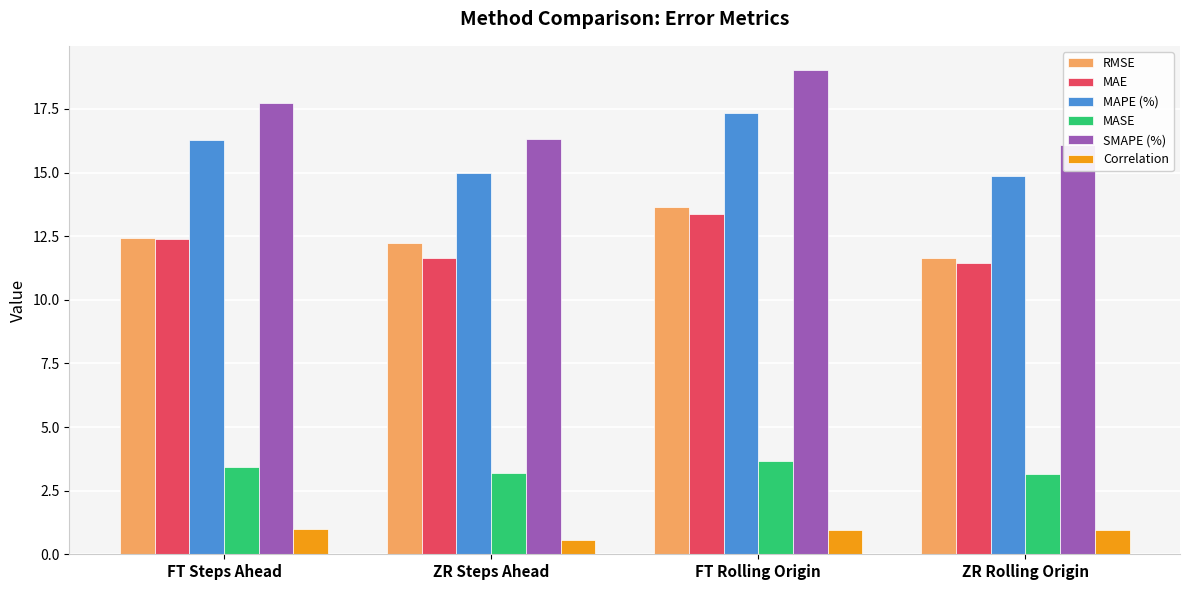

List the series in order of their peak value, lowest first.

Correlation, MASE, MAE, RMSE, MAPE (%), SMAPE (%)